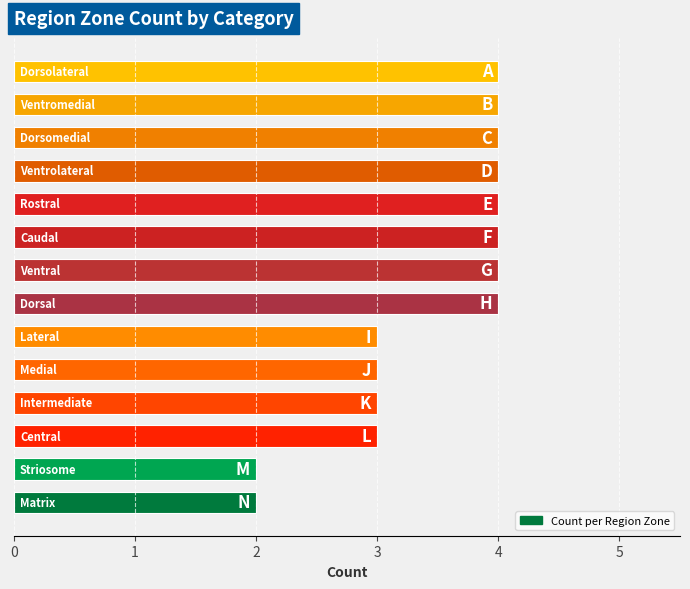

How many bars are there in total?

14